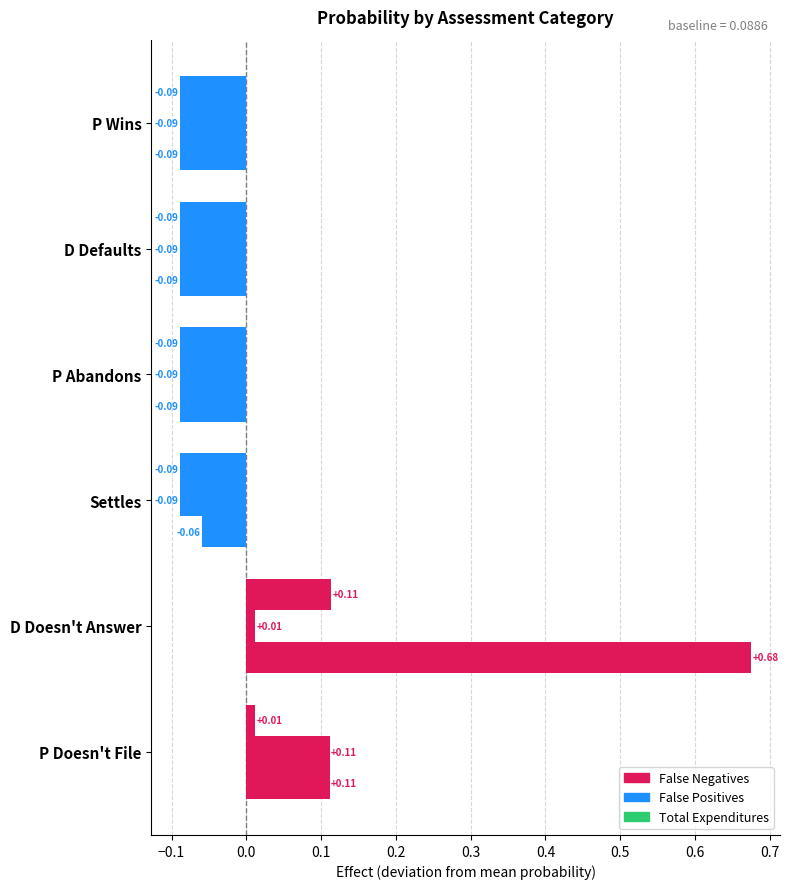

How many negative values does the Total Expenditures series have?

4